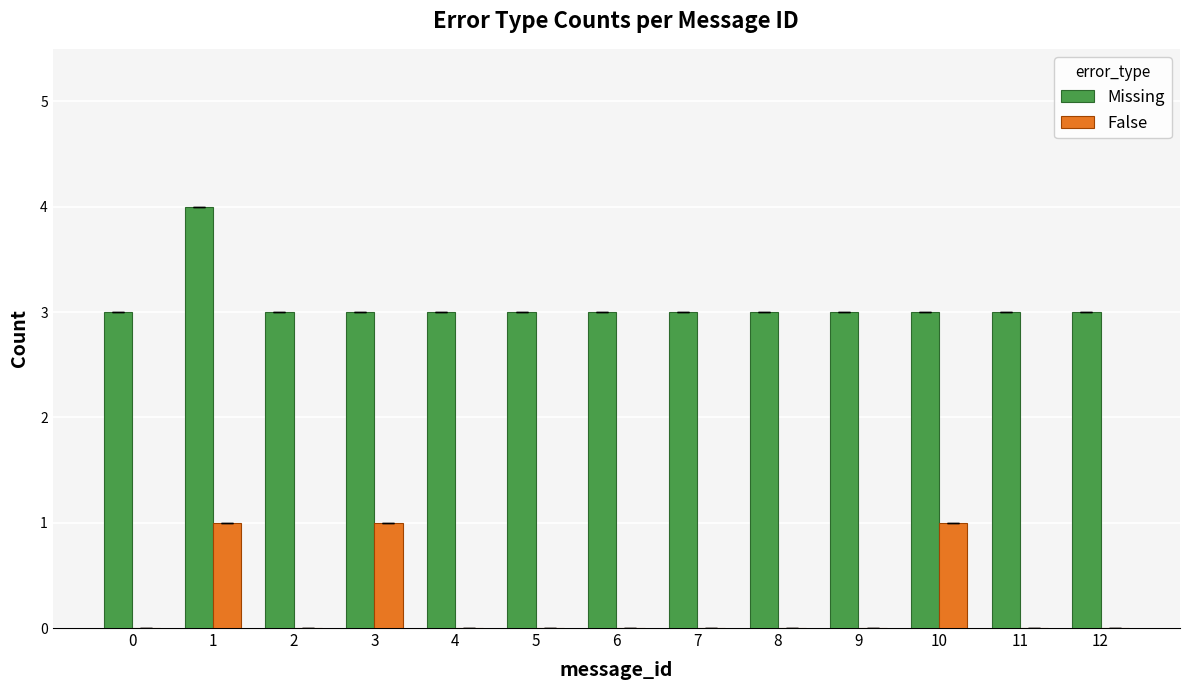

What is the sum of all Missing values?

40